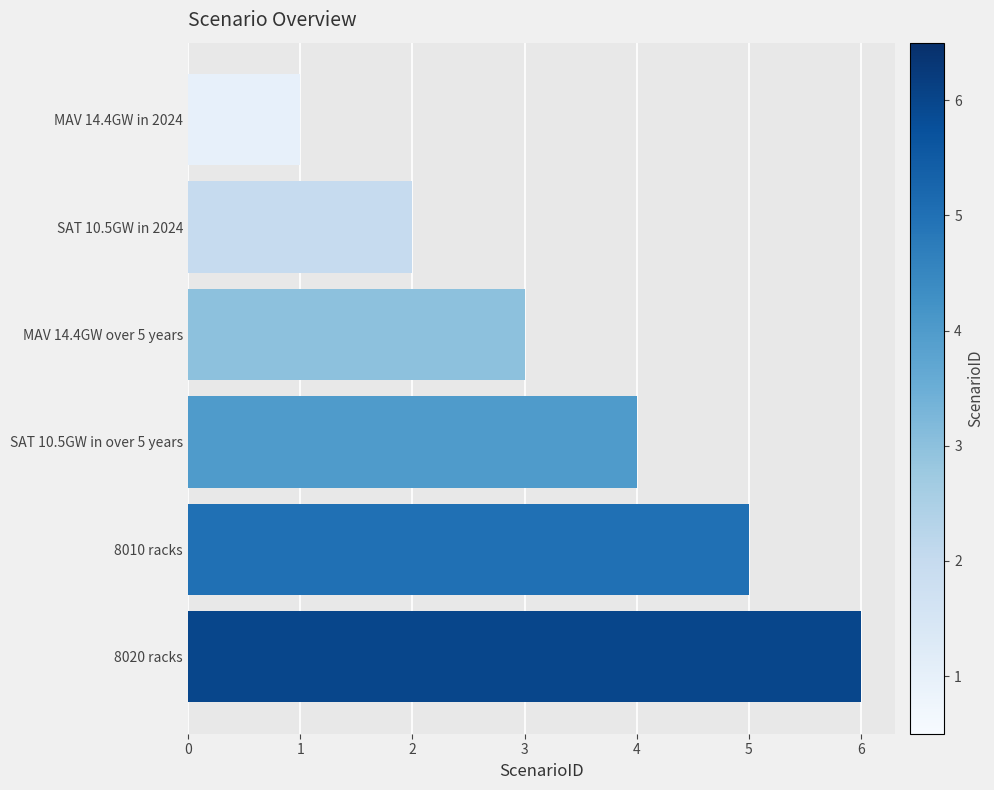

What is the sum of all values?

21